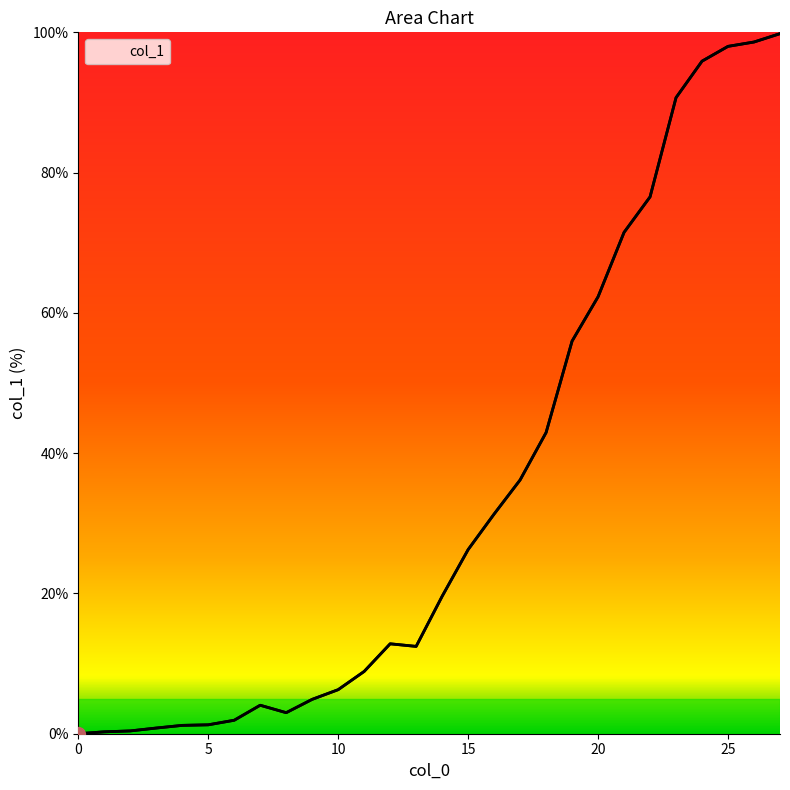

What is the value of the 15th point from the left?

19.6